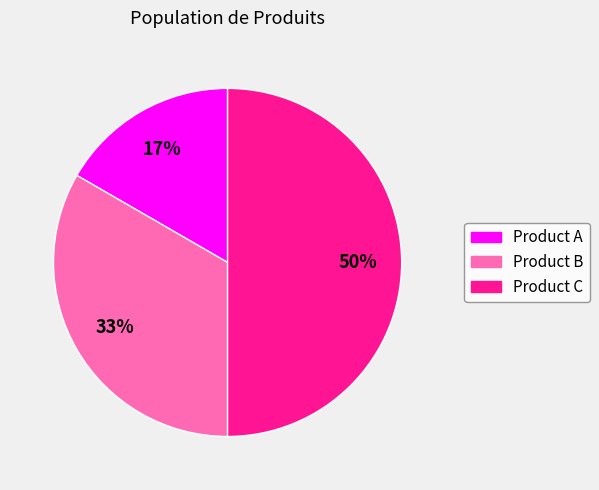

Do Product A and Product C together represent more than half of the pie?

Yes